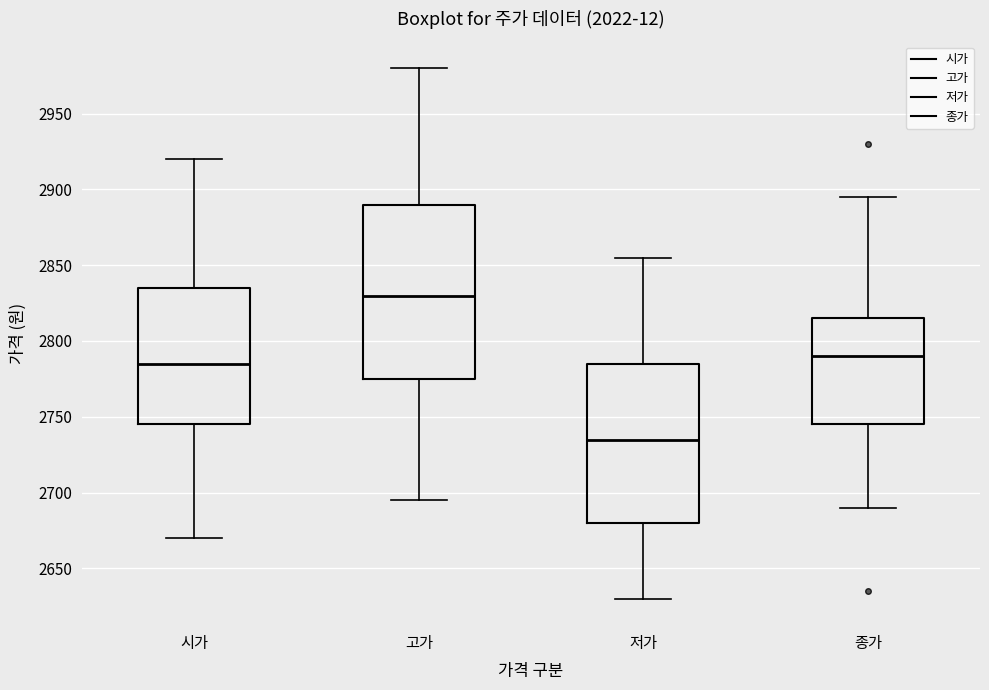

Reading left to right, transcribe this box plot: for each box, give where its median line is, the range the box spans, and where its two whiskers end, as read against the y-axis. The values are not printed on the chart, so give them approximately, as read against the axis.

시가: median 2785, box 2745 to 2835, whiskers 2670 to 2920
고가: median 2830, box 2775 to 2890, whiskers 2695 to 2980
저가: median 2735, box 2680 to 2785, whiskers 2630 to 2855
종가: median 2790, box 2745 to 2815, whiskers 2690 to 2895